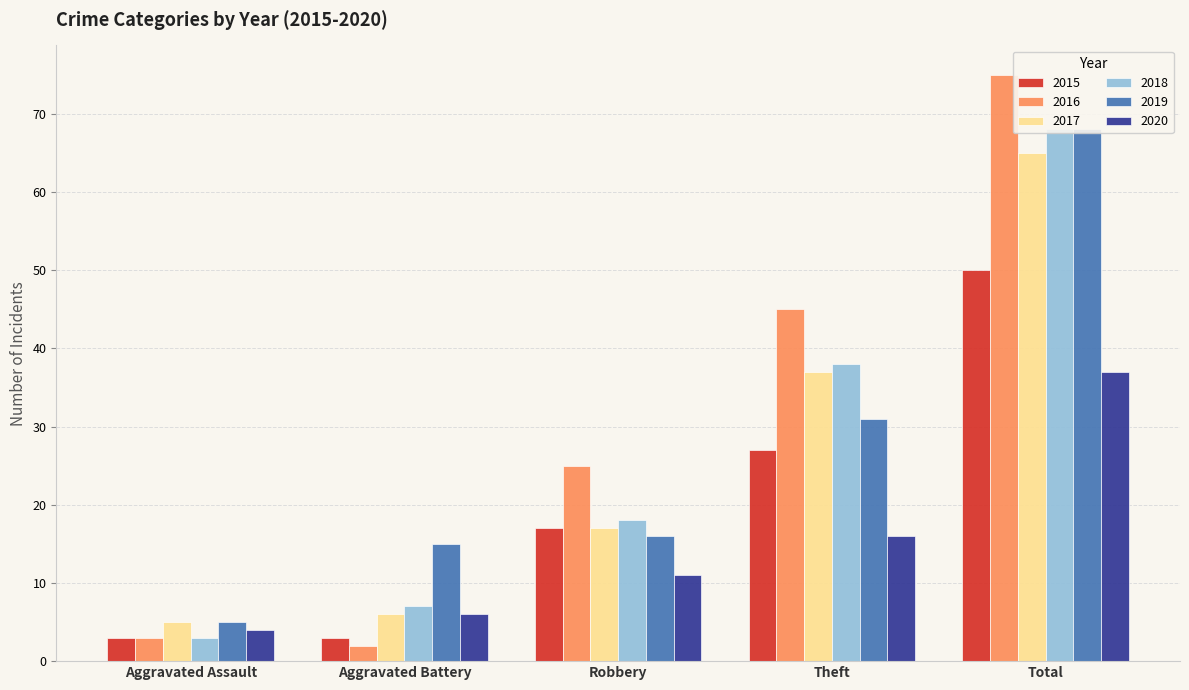

How many data points in 2017 are less than 17?

2